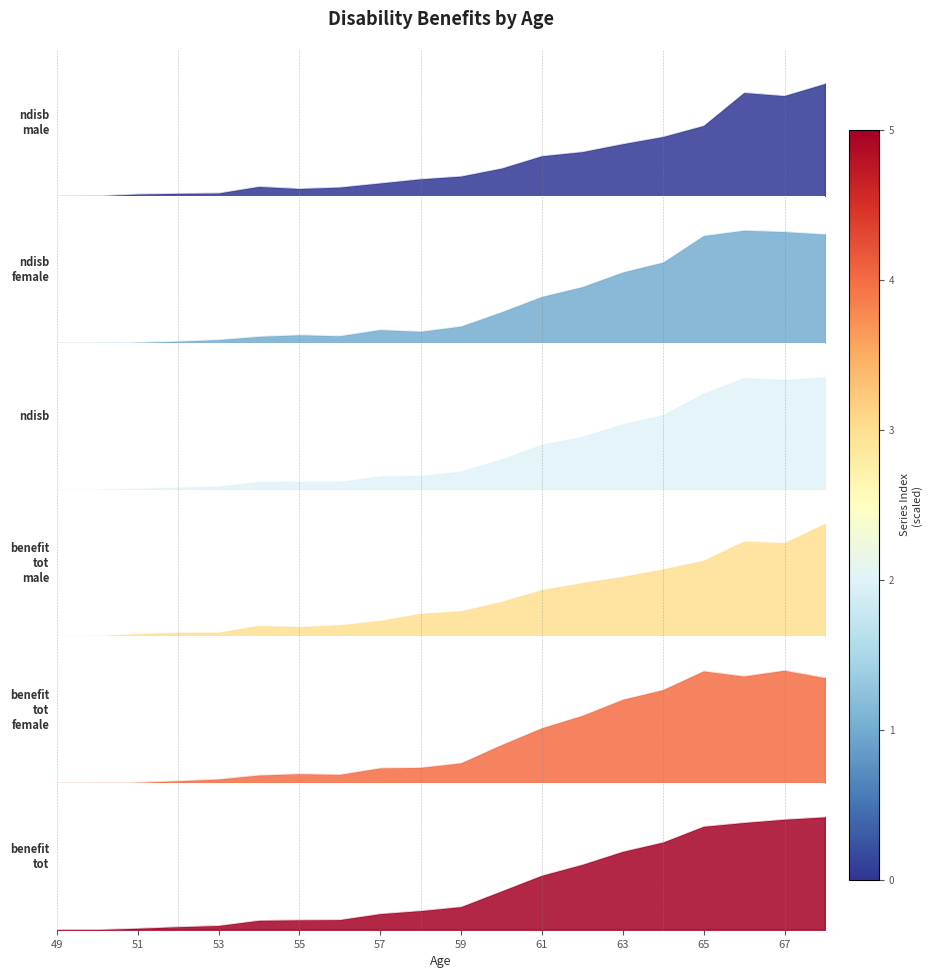

The ndisb.male series shows 0.0 at 53. True or false?

False